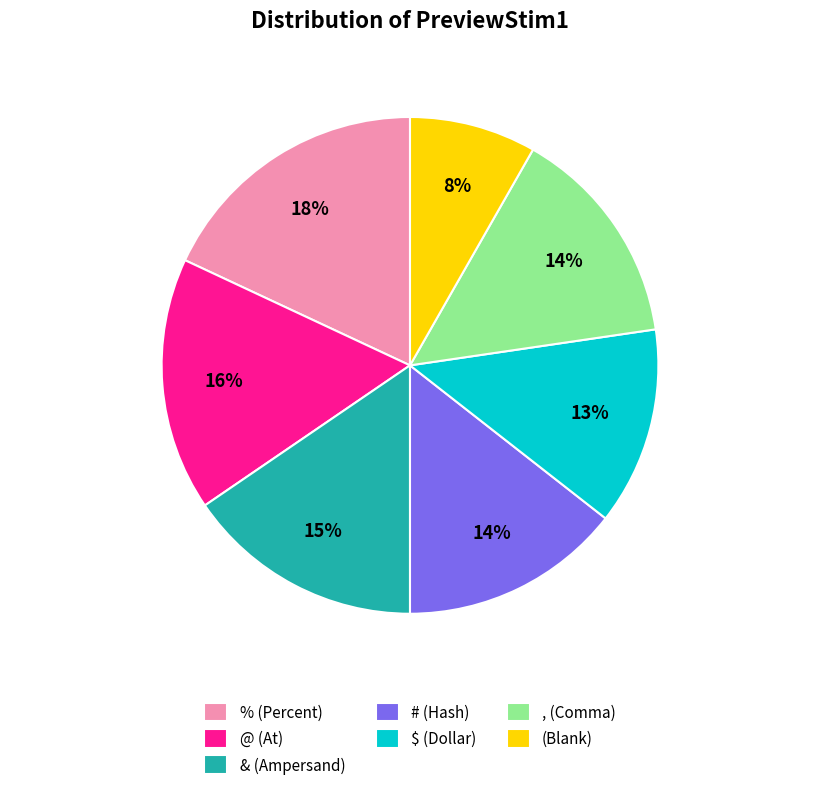

What is the ratio of the value at $ (Dollar) to the value at % (Percent)?

0.7